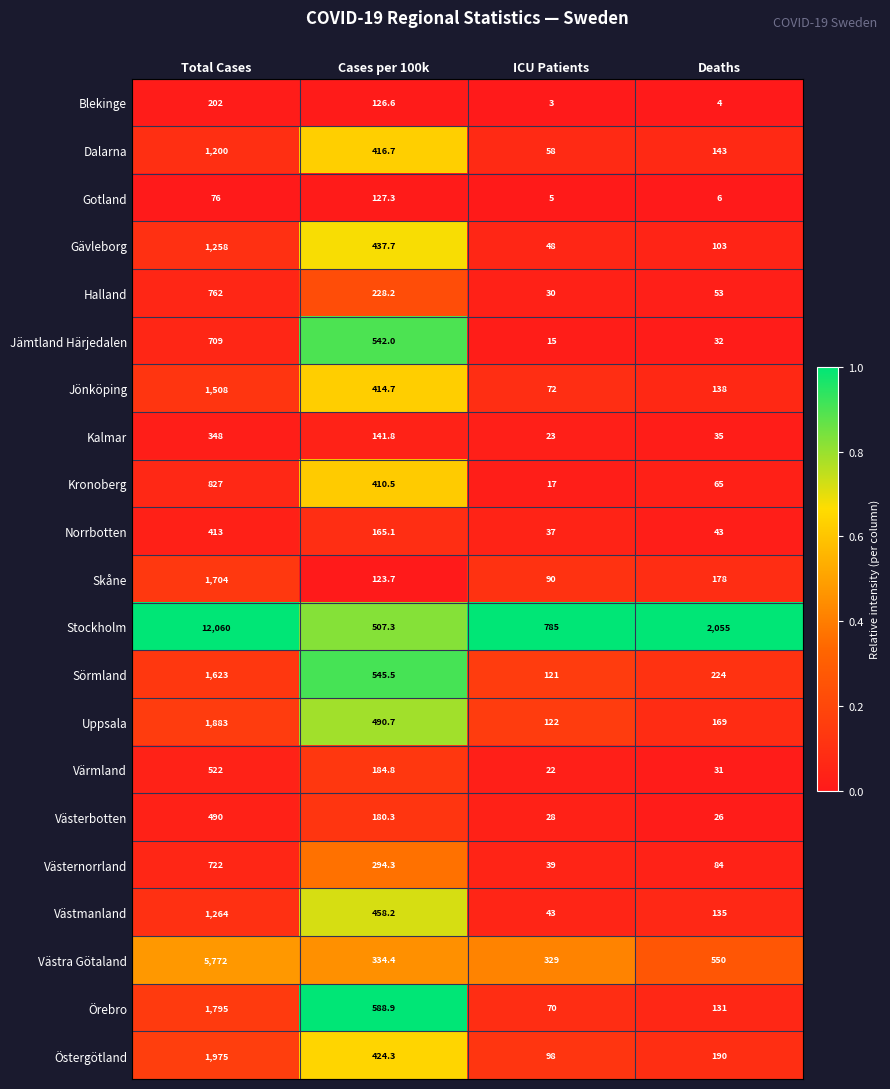

Where is Kronoberg nearest to the value 422?

Cases per 100k